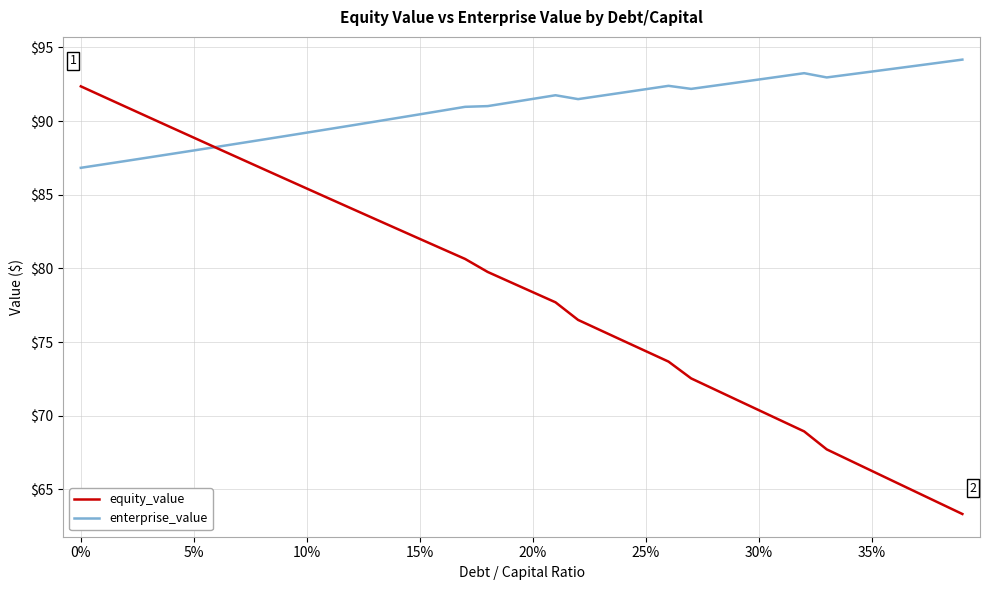

Rank the series by their average value, from highest to lowest.

enterprise_value, equity_value